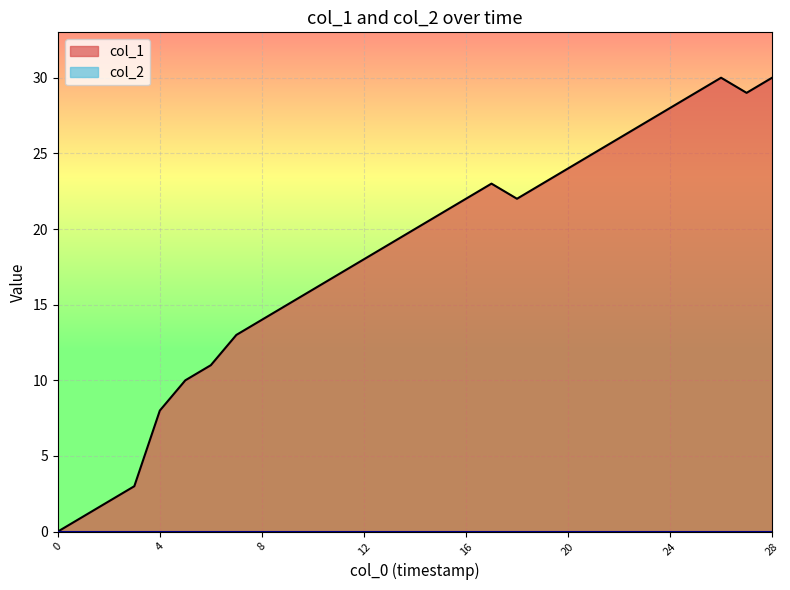

True or false: the data shows 14 at 8.

True